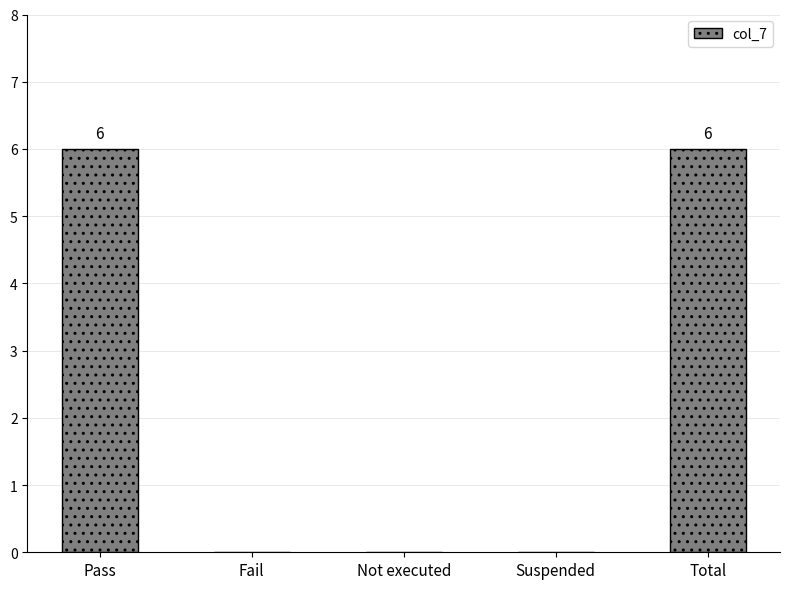

What is the maximum value shown in the chart?

6